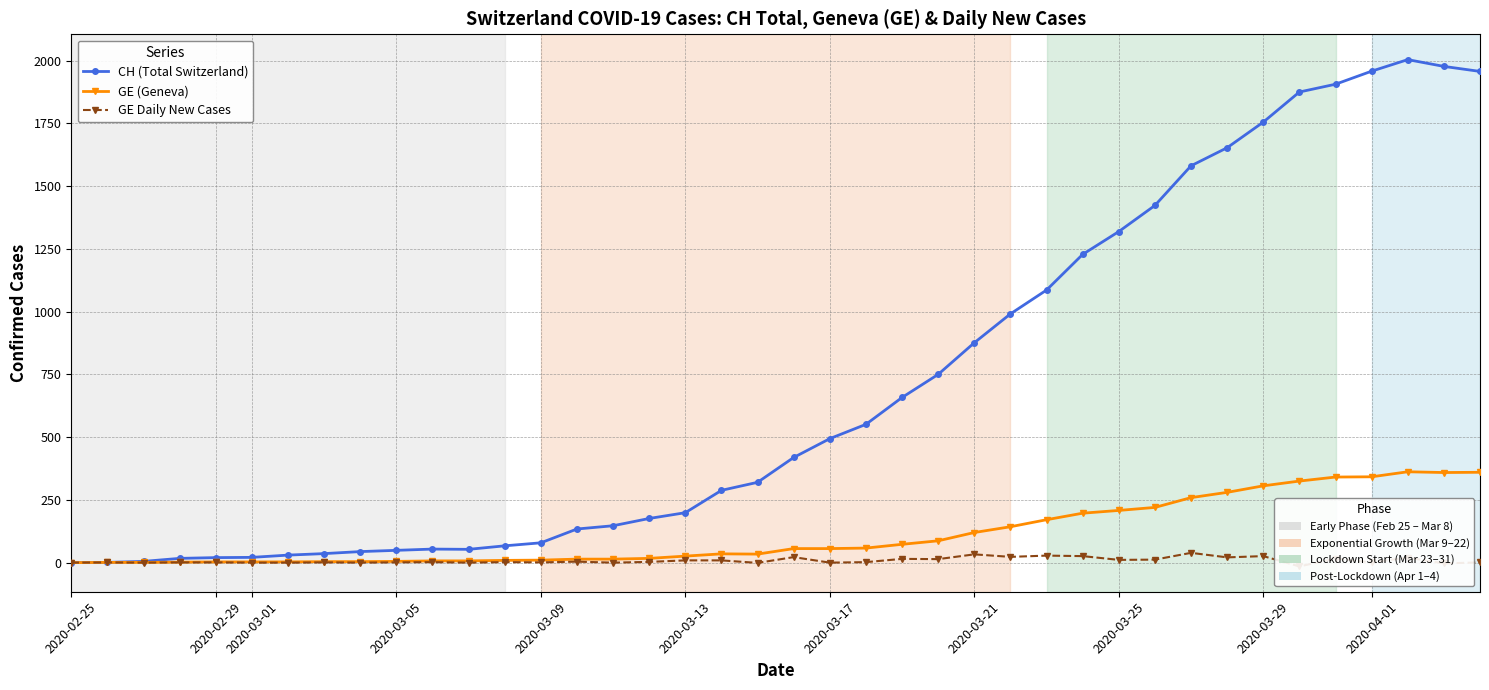

What is the difference between the maximum and second lowest values in the CH (Total Switzerland) series?

2003